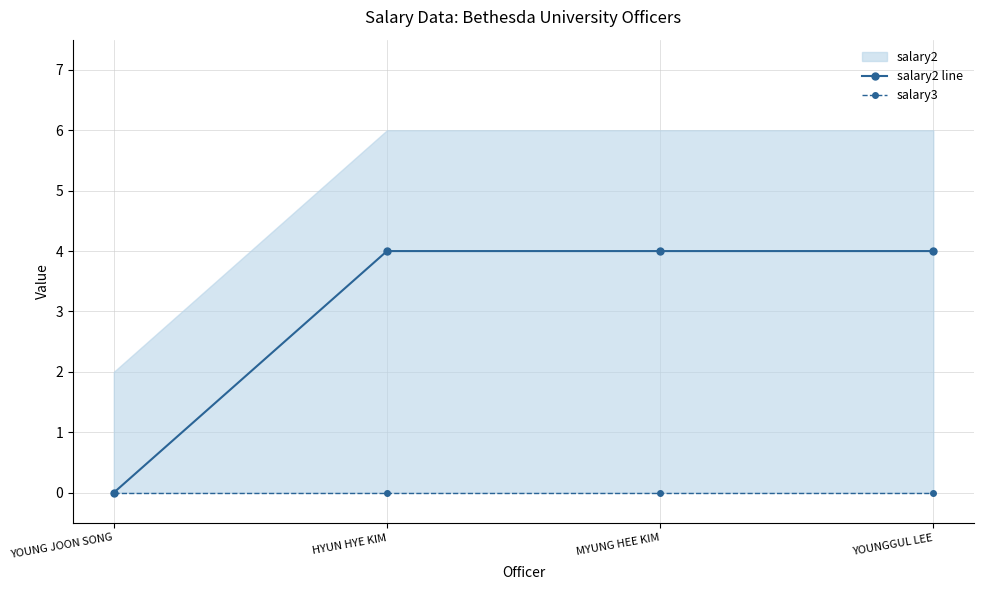

At how many categories does at least one series exceed 1?

3